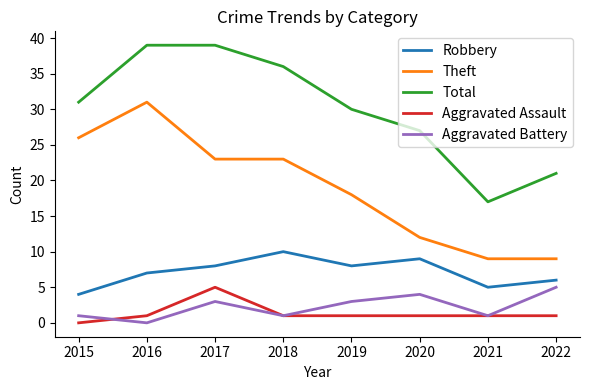

At how many categories does at least one series exceed 34?

3